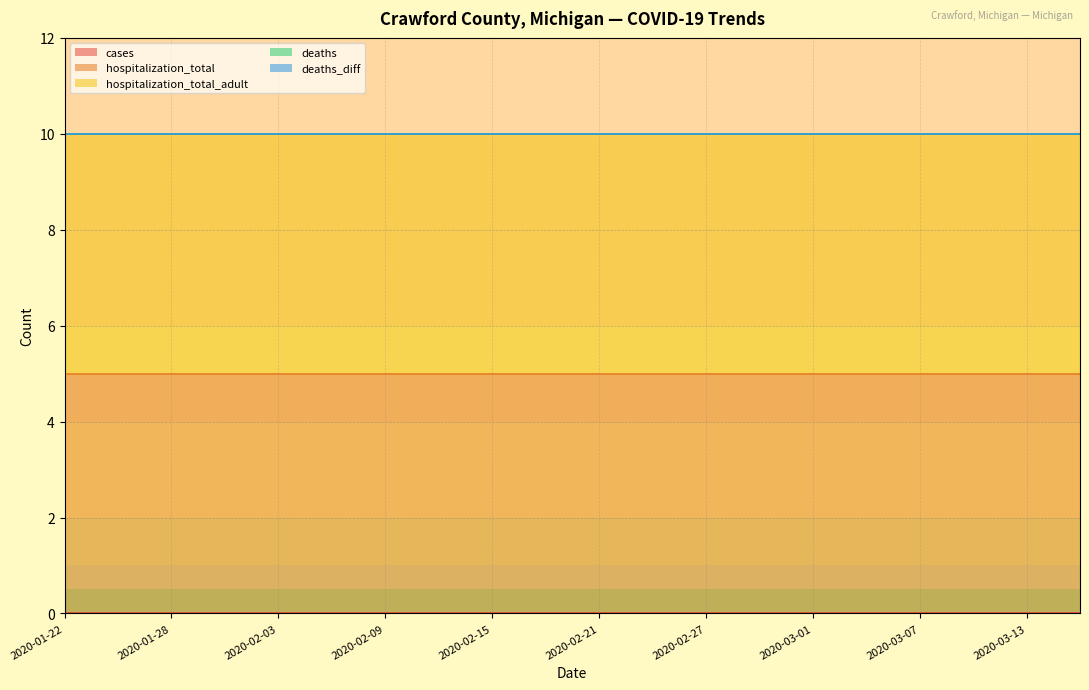

What are all the series names shown in the legend?

cases, hospitalization_total, hospitalization_total_adult, deaths, deaths_diff